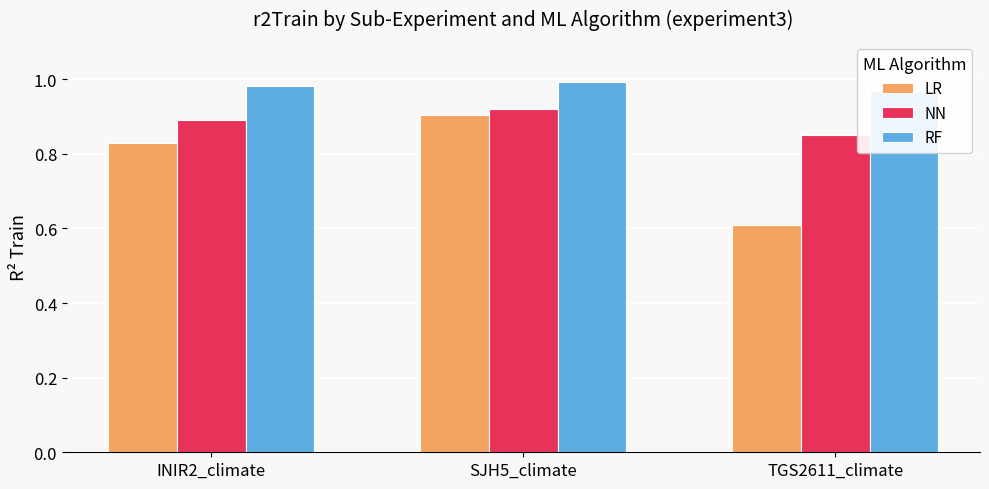

List the series in order of their peak value, highest first.

RF, NN, LR